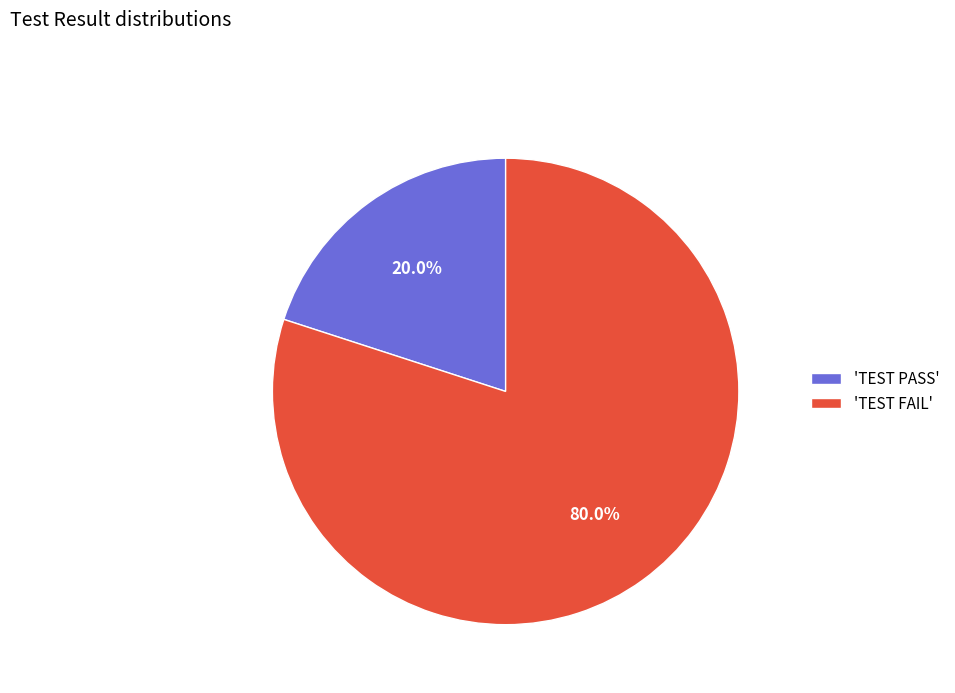

How many slices are in this pie chart?

2